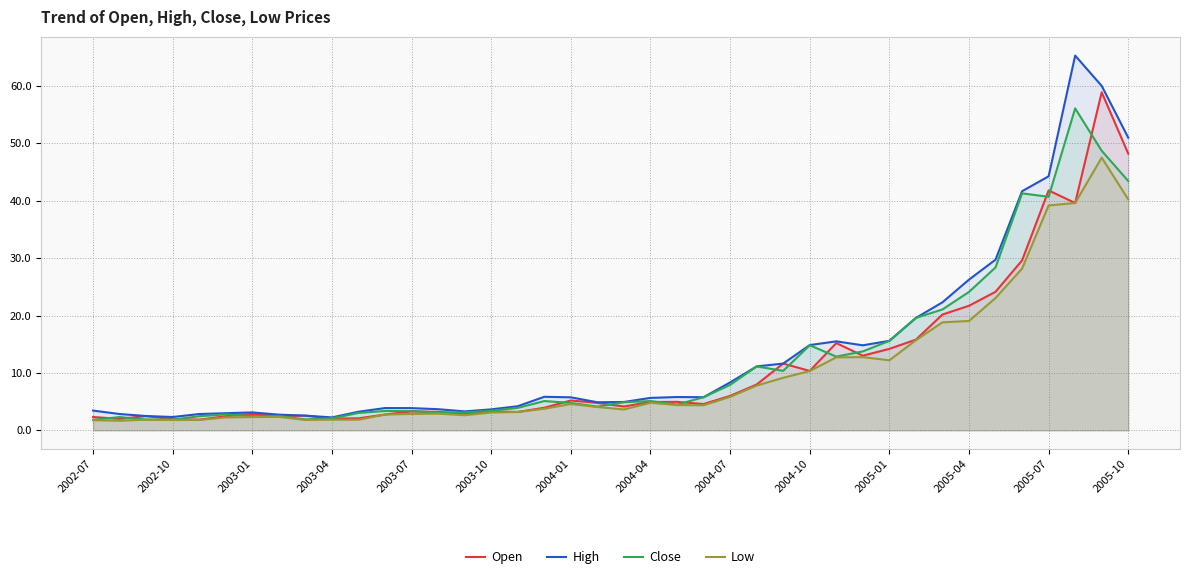

In High, how many points are lower than both neighbors (excluding endpoints)?

6